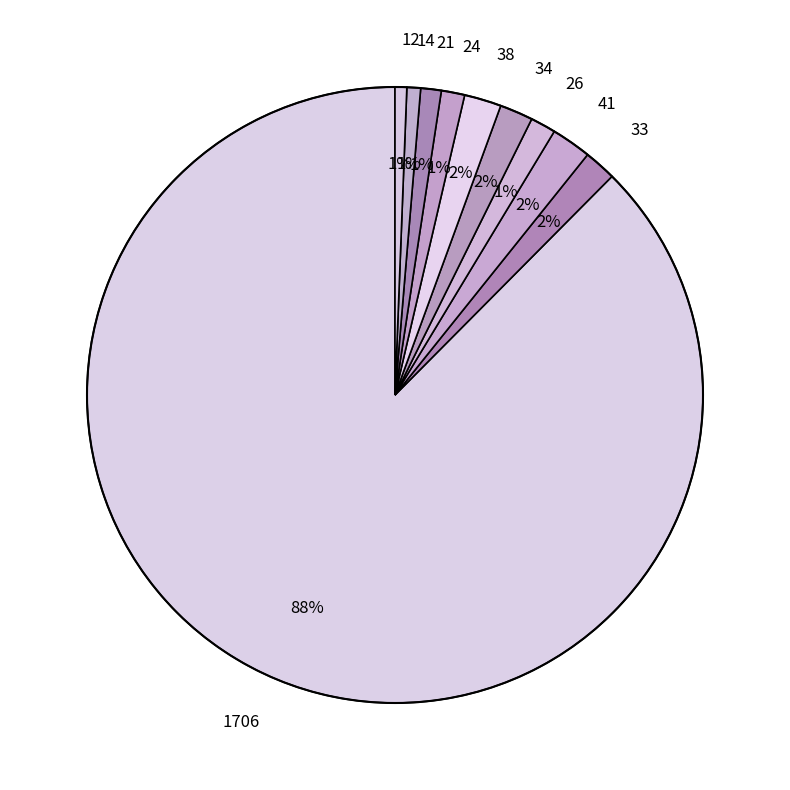

How many slices are in this pie chart?

10